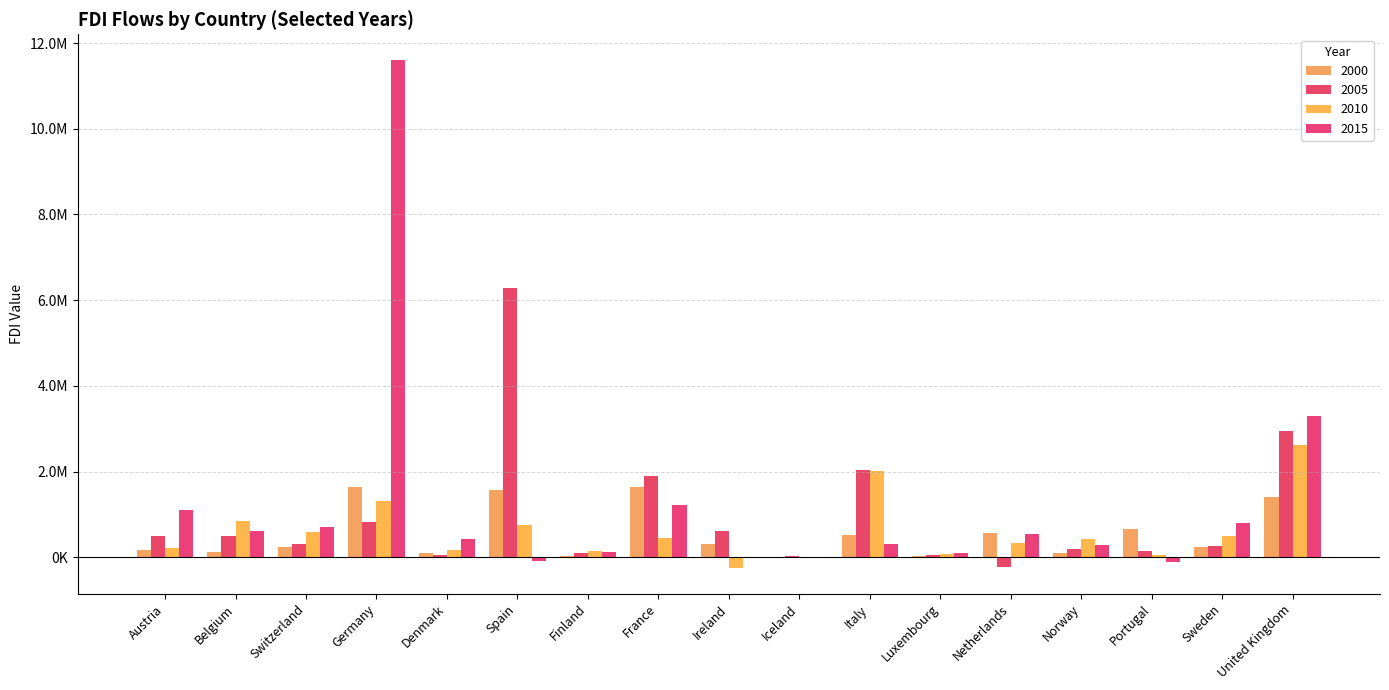

Are the bars grouped side by side (vs. stacked)?

Yes